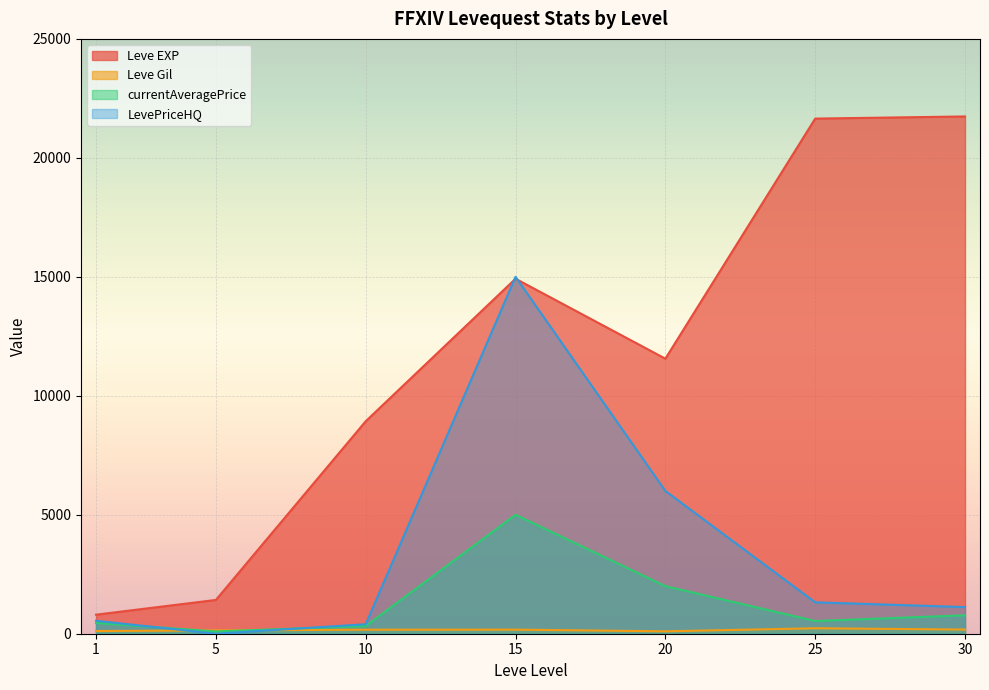

Is it true that Leve EXP equals 800.0 at 1?

True